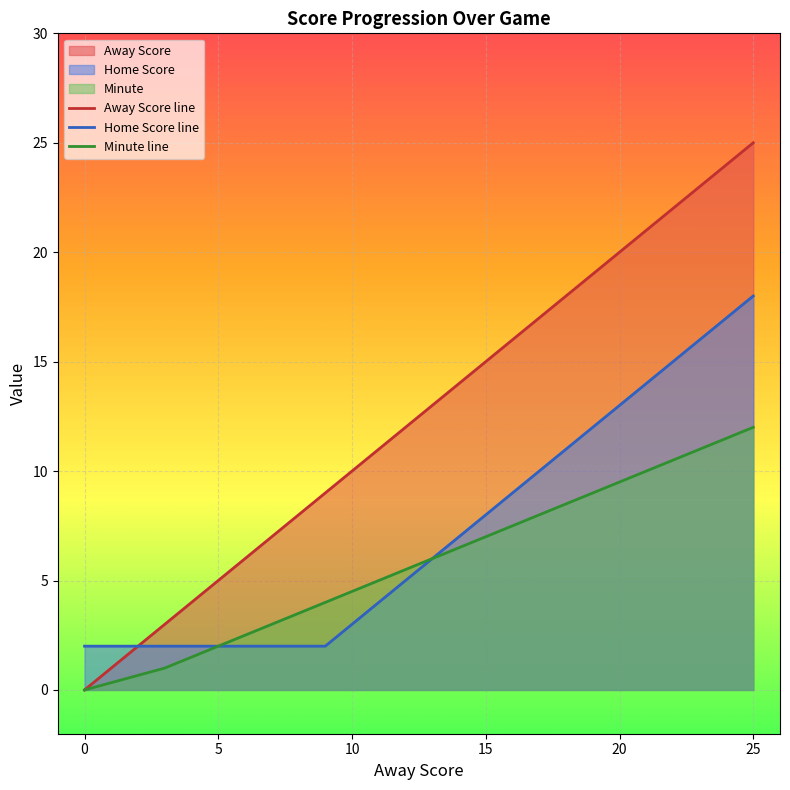

Reading left to right, transcribe all the data shown in this chart.

Away Score: 0=0	3=3	5=5	7=7	9=9	11=11	13=13	15=15	17=17	19=19	21=21	23=23	25=25
Home Score: 0=2	3=2	5=2	7=2	9=2	11=4	13=6	15=8	17=10	19=12	21=14	23=16	25=18
Minute: 0=0	3=1	5=2	7=3	9=4	11=5	13=6	15=7	17=8	19=9	21=10	23=11	25=12